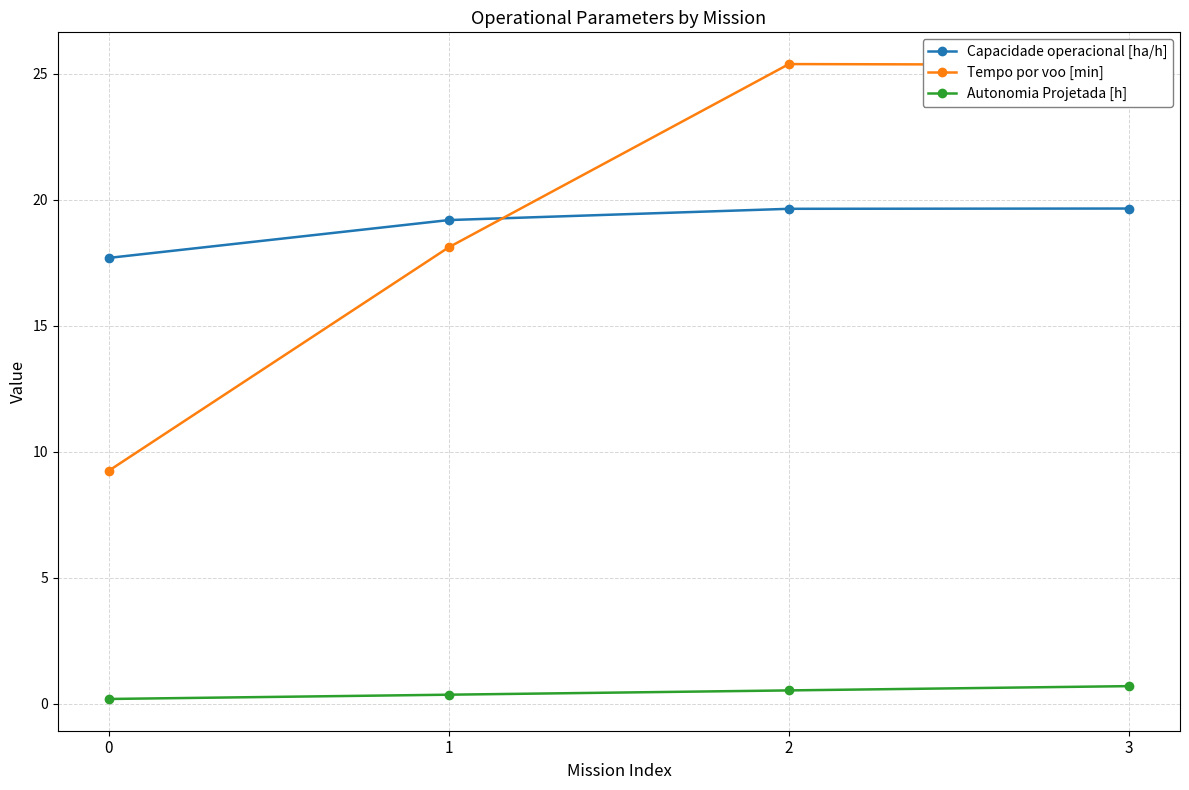

Which series changed the most between 0 and 2?

Tempo por voo [min]